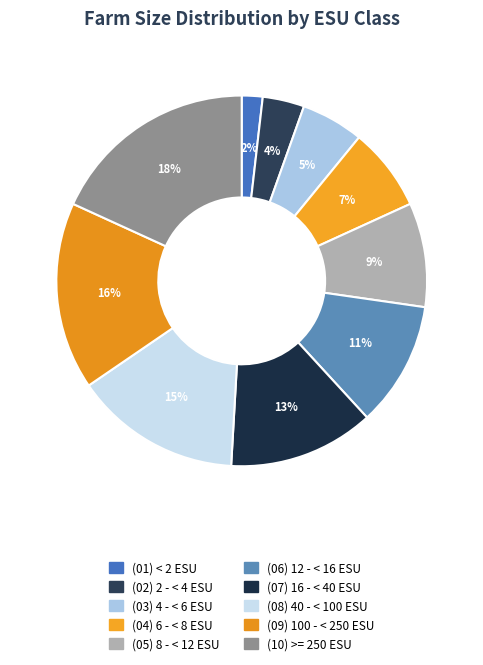

Is it true that (06) 12 - < 16 ESU is 19% of the pie?

False